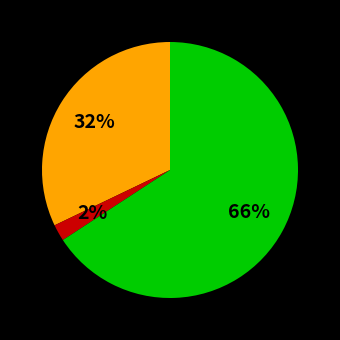

Is there a majority slice in this chart?

Yes